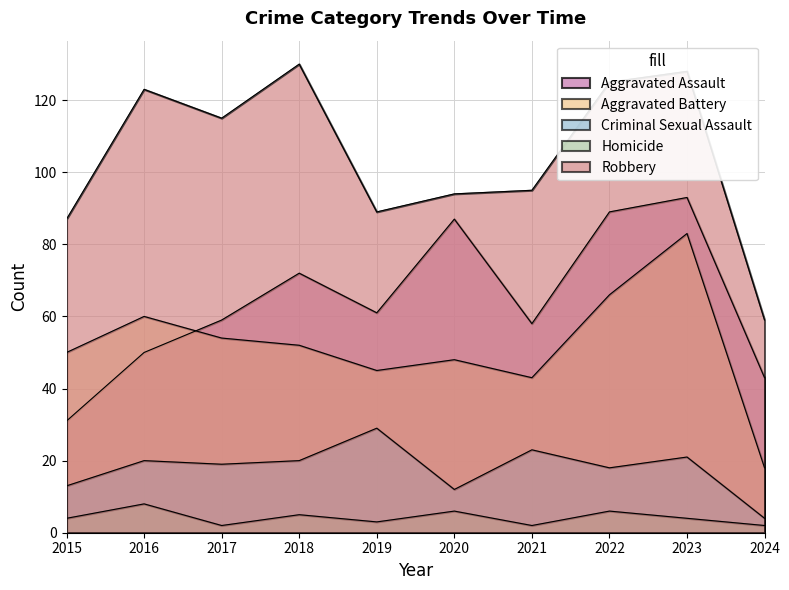

What is the difference between the maximum and minimum values in the Robbery series?

71